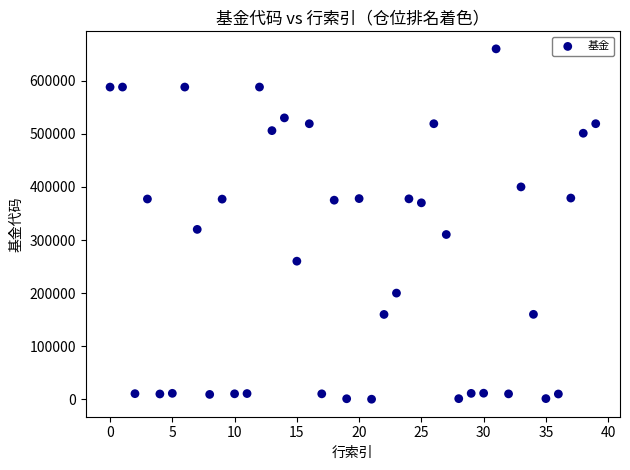

What is the range of Y values (max minus min)?

659839